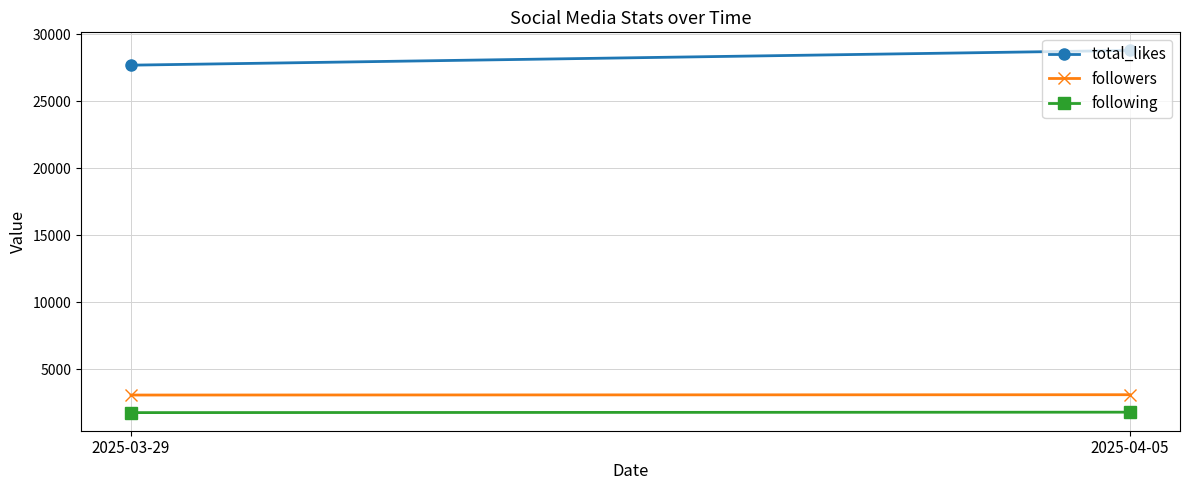

The total_likes series shows 17445 at 2025-03-29. True or false?

False